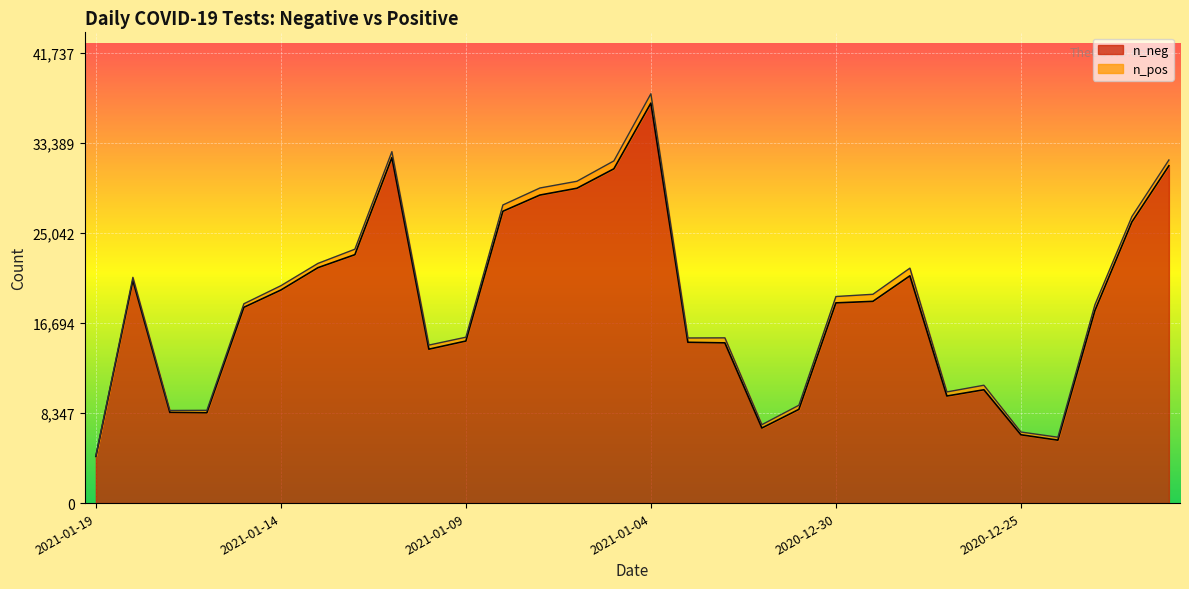

Reading right to left, extract all data points from this chart.

2020-12-21=31265	2020-12-22=26059	2020-12-23=17838	2020-12-24=5832	2020-12-25=6333	2020-12-26=10504	2020-12-27=9924	2020-12-28=21065	2020-12-29=18699	2020-12-30=18557	2020-12-31=8686	2021-01-01=6958	2021-01-02=14850	2021-01-03=14904	2021-01-04=37075	2021-01-05=30985	2021-01-06=29181	2021-01-07=28551	2021-01-08=27049	2021-01-09=15021	2021-01-10=14265	2021-01-11=32022	2021-01-12=23027	2021-01-13=21818	2021-01-14=19749	2021-01-15=18147	2021-01-16=8372	2021-01-17=8406	2021-01-18=20640	2021-01-19=4327